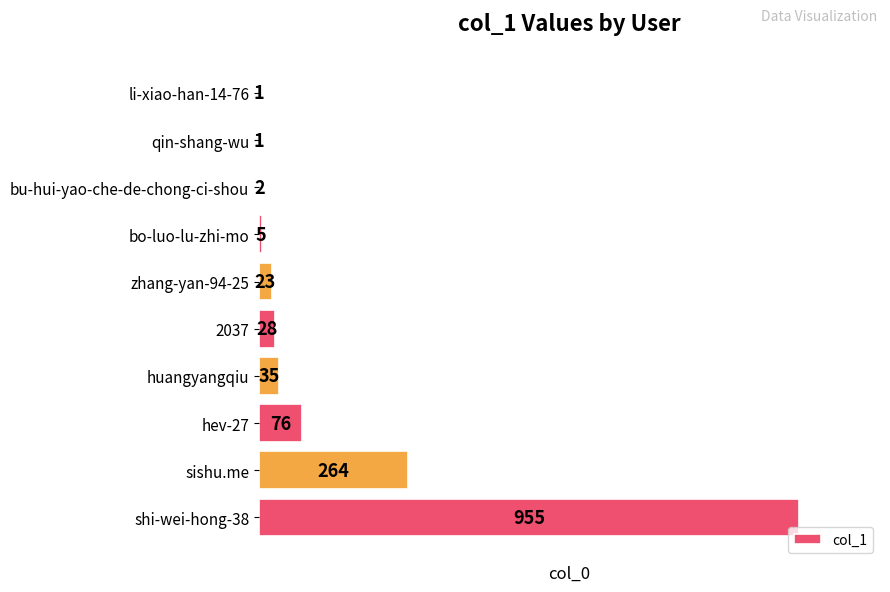

Count the number of data series in this chart.

1